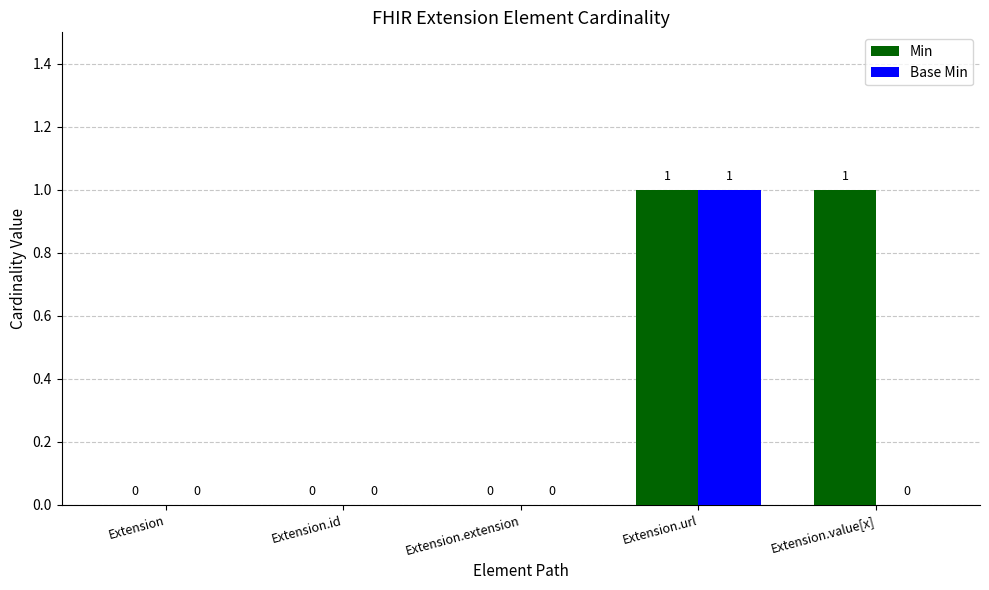

The value of Base Min at Extension.value[x] is -1. True or false?

False